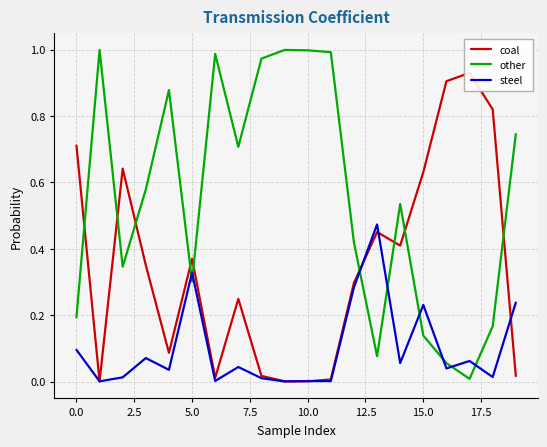

How many interior local valleys does the other series have?

5